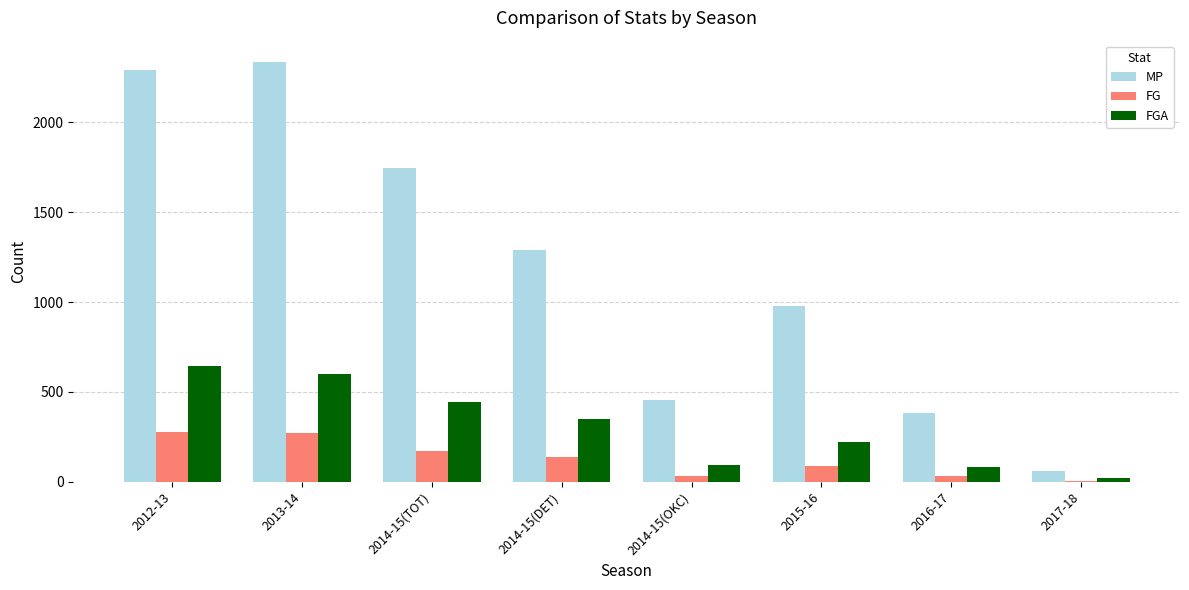

Where does the MP series first go above 1287?

2012-13